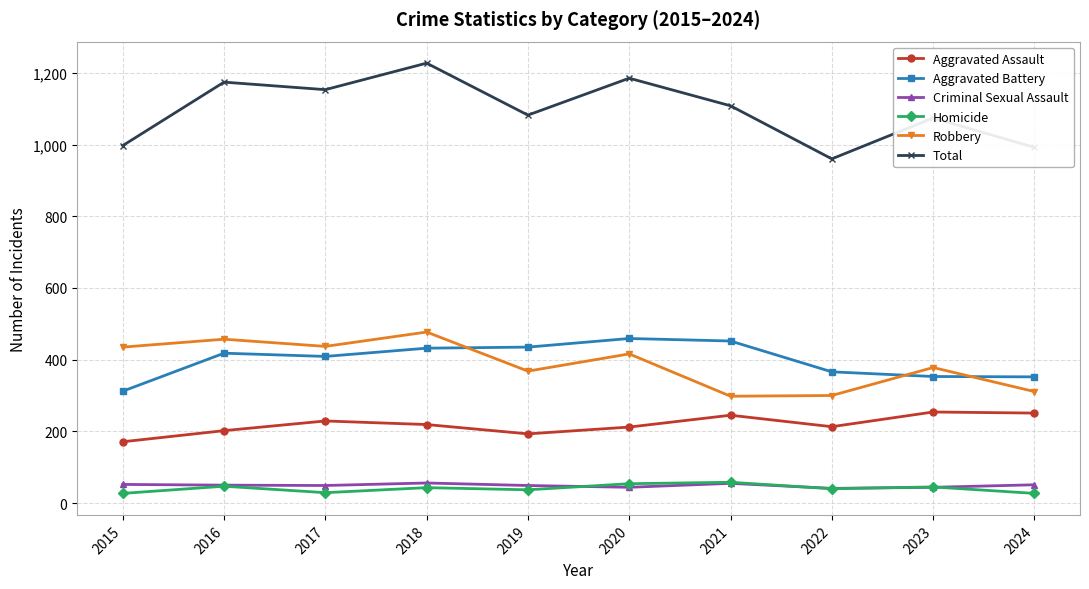

What is the total value across all series at 2024?

1984